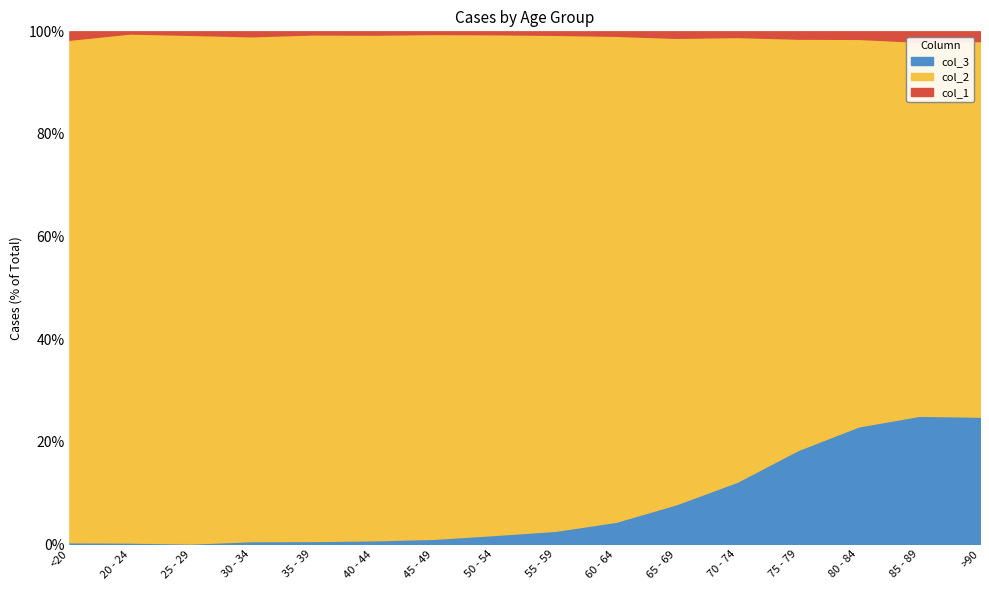

Which category has the lowest value in the col_1 series?

20 - 24